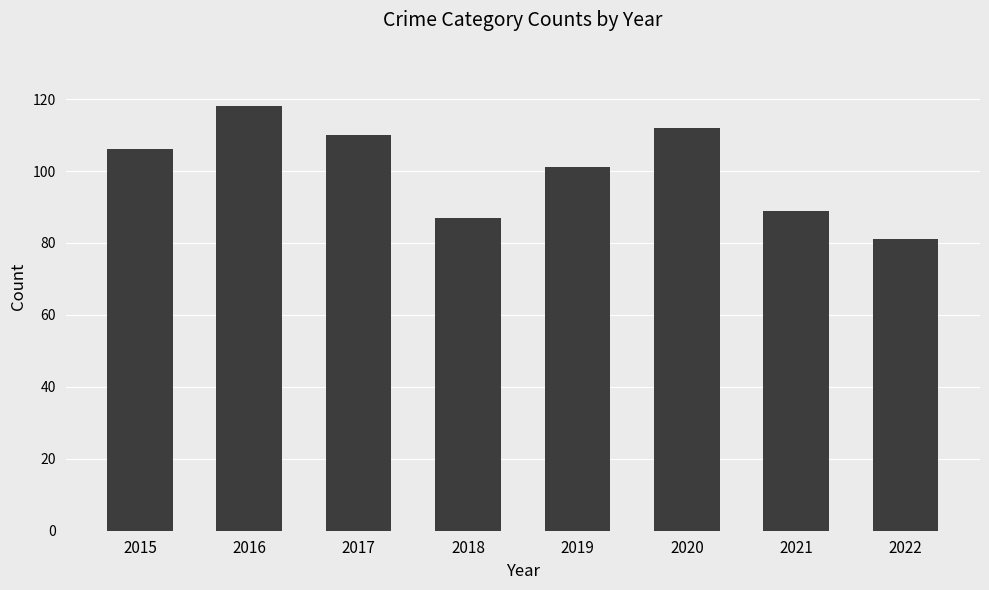

Does the chart contain any negative values?

No